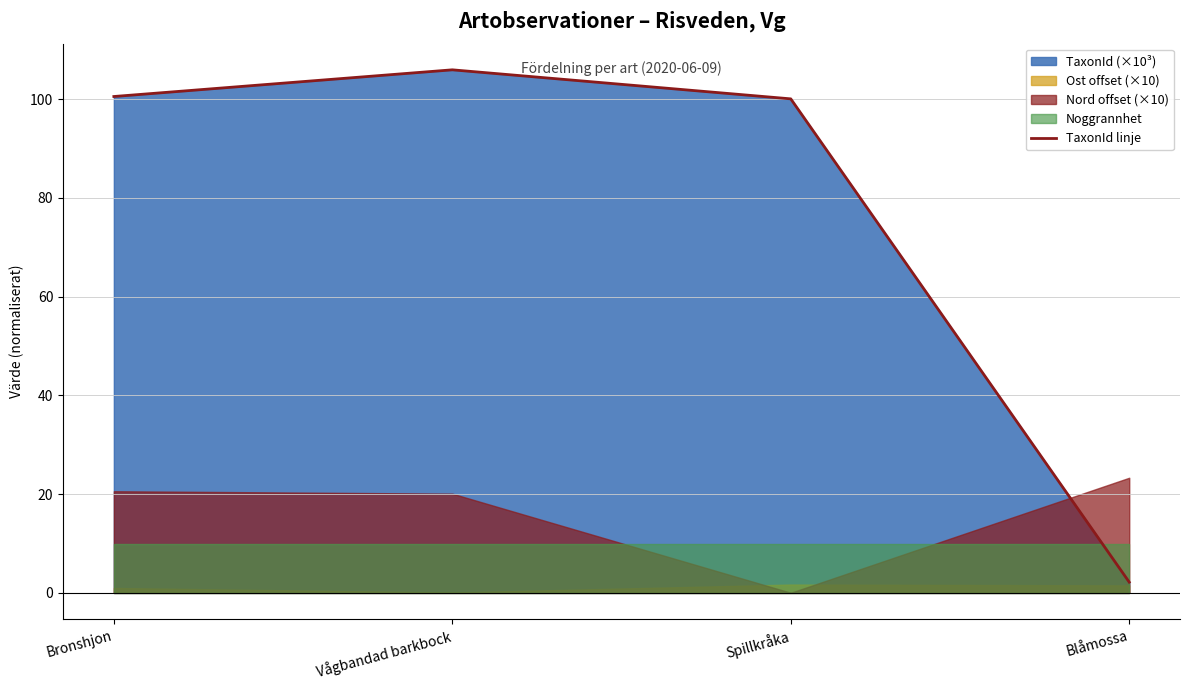

How many data points are above 100?

3